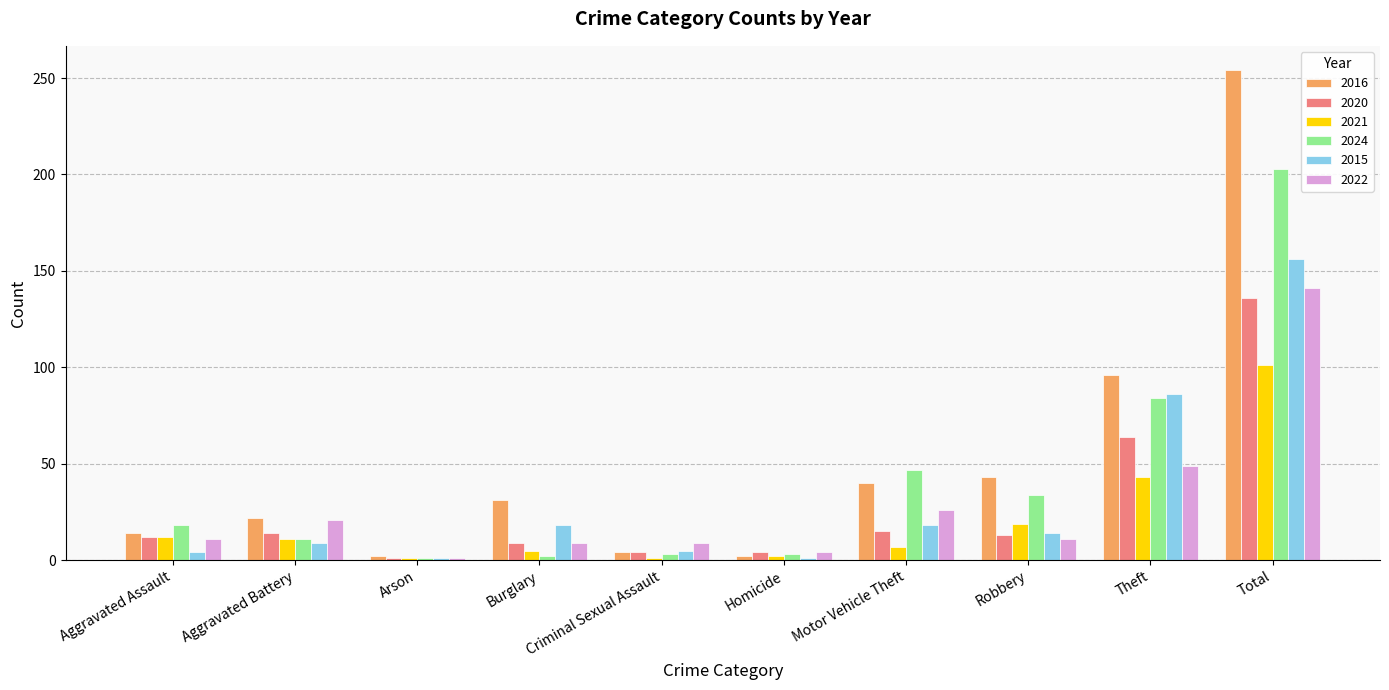

Are the bars horizontal?

No